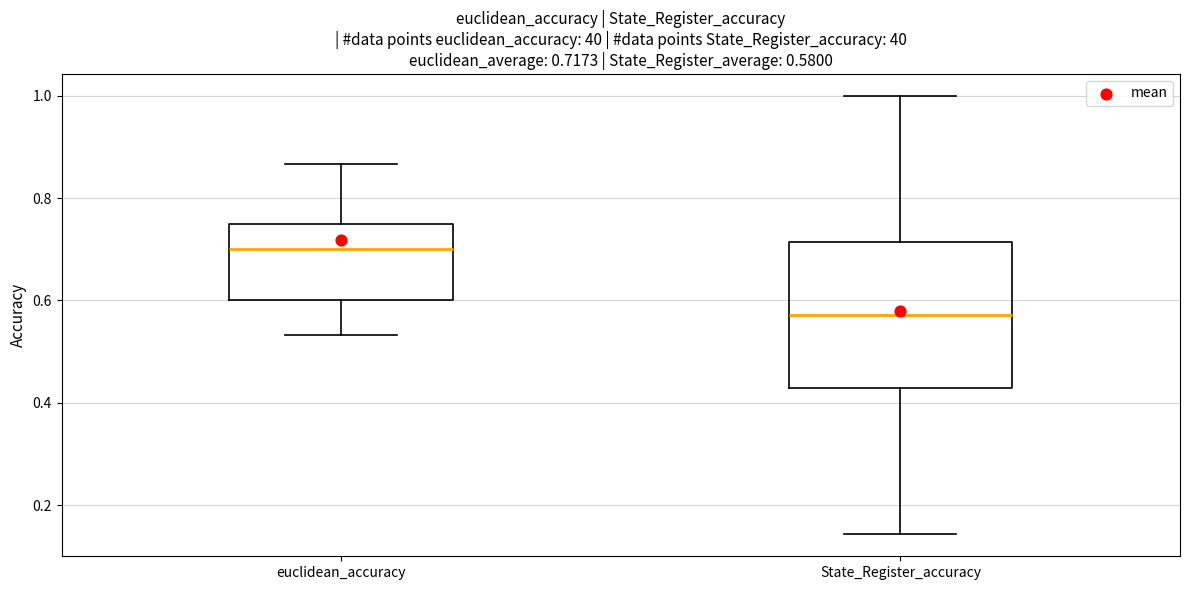

Which box has the lowest median line?

State_Register_accuracy